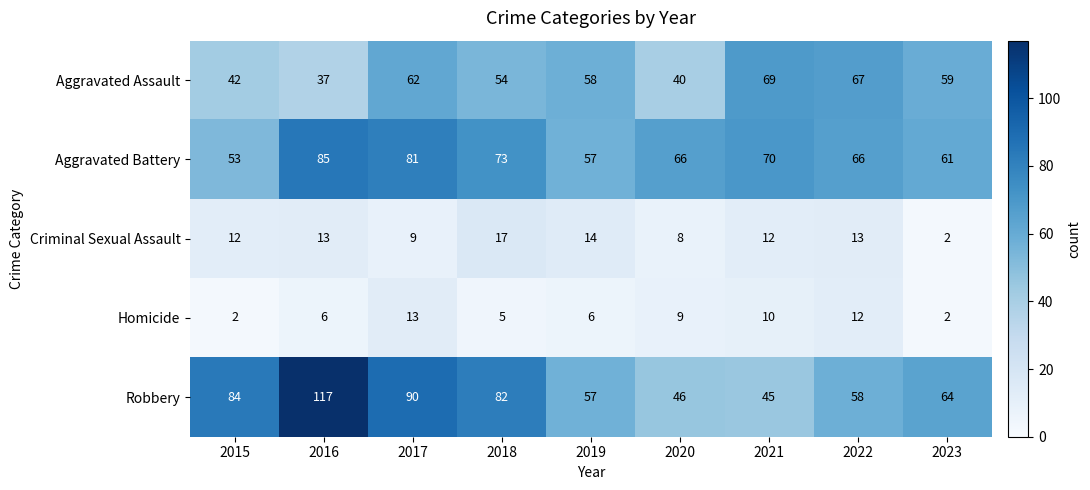

The Homicide series shows 9 at 2020. True or false?

True